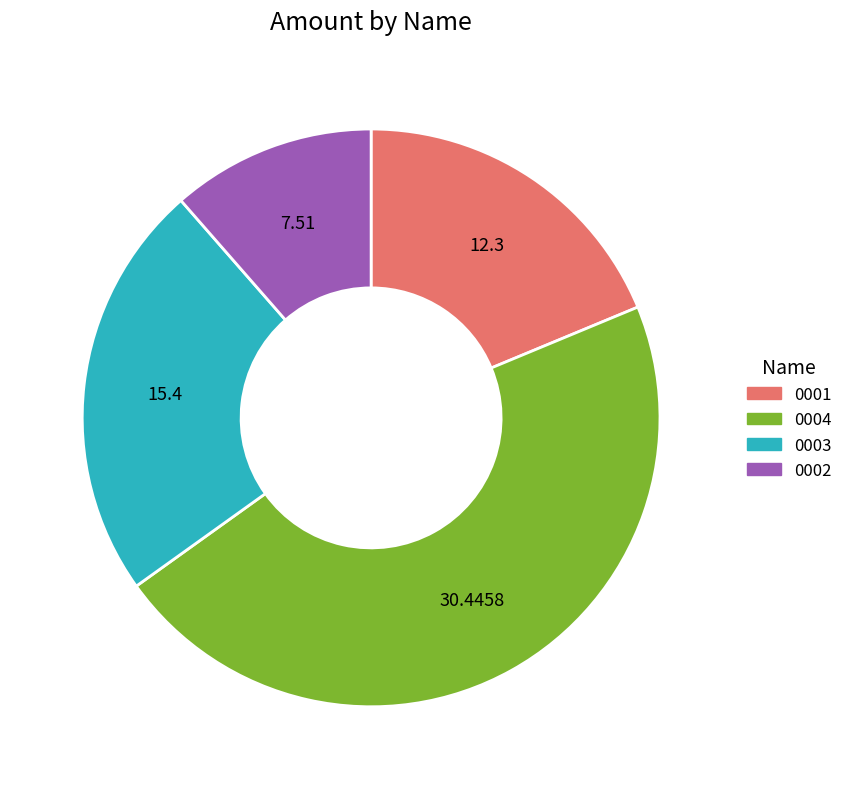

Rank the categories by value from lowest to highest.

0002, 0001, 0003, 0004